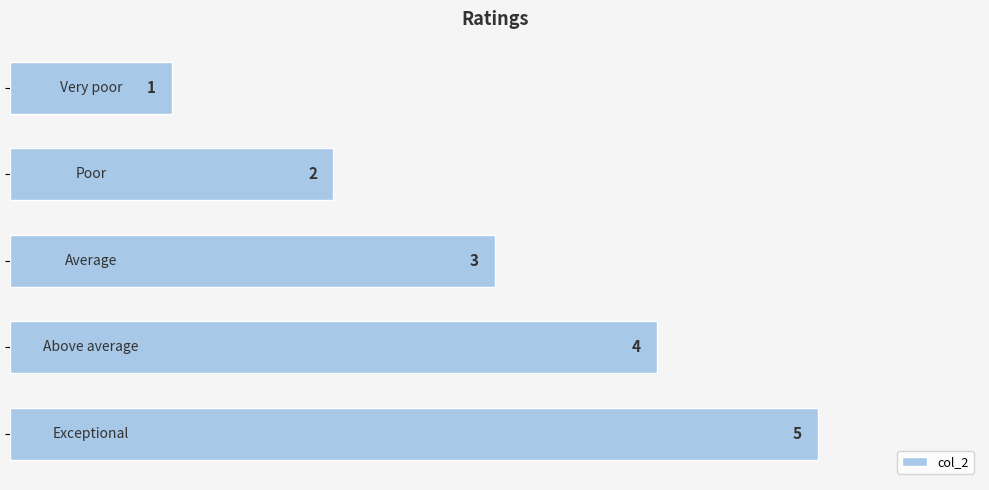

What is the average value?

3